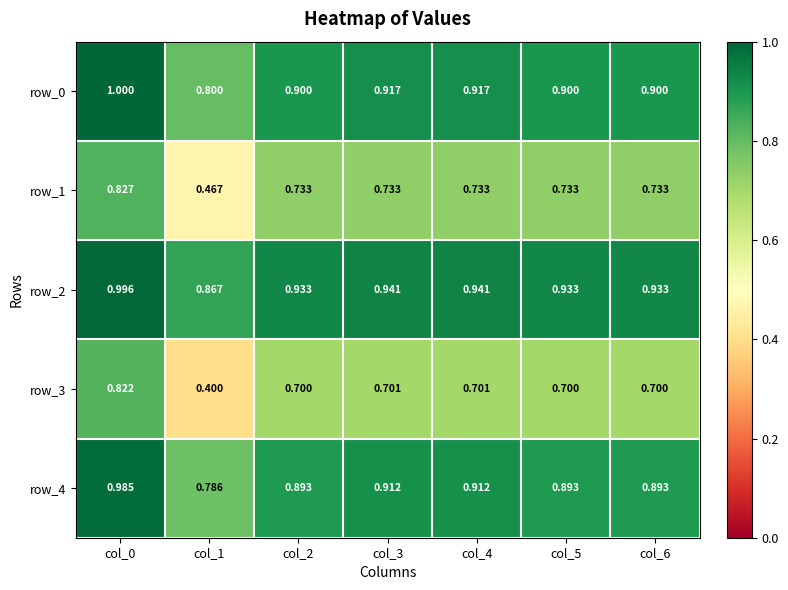

How many distinct data groups are displayed?

5